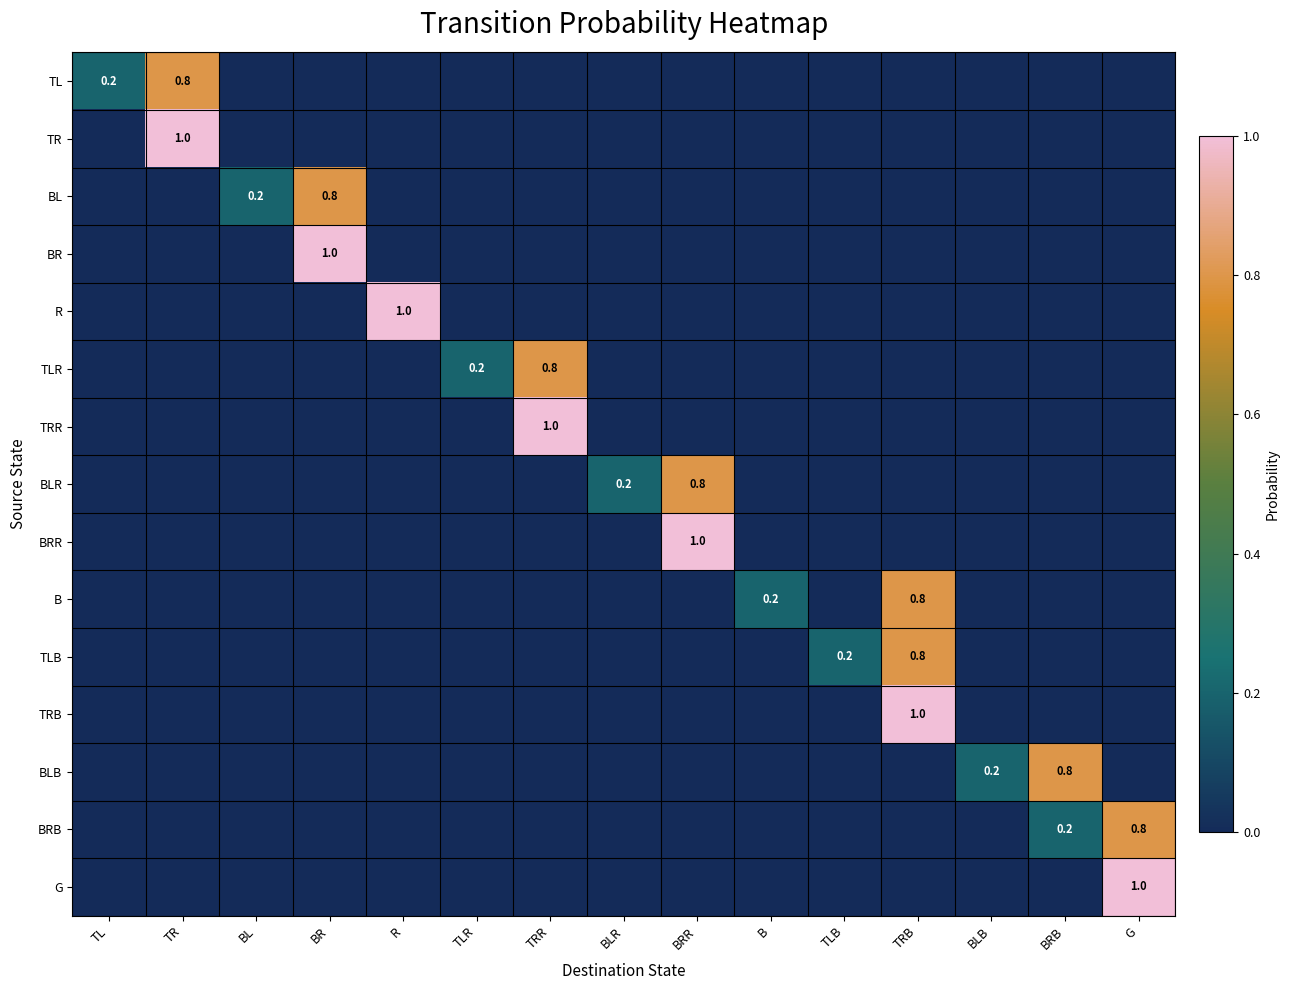

Is the value of TLB at TLB greater than the value of TL at TR?

No